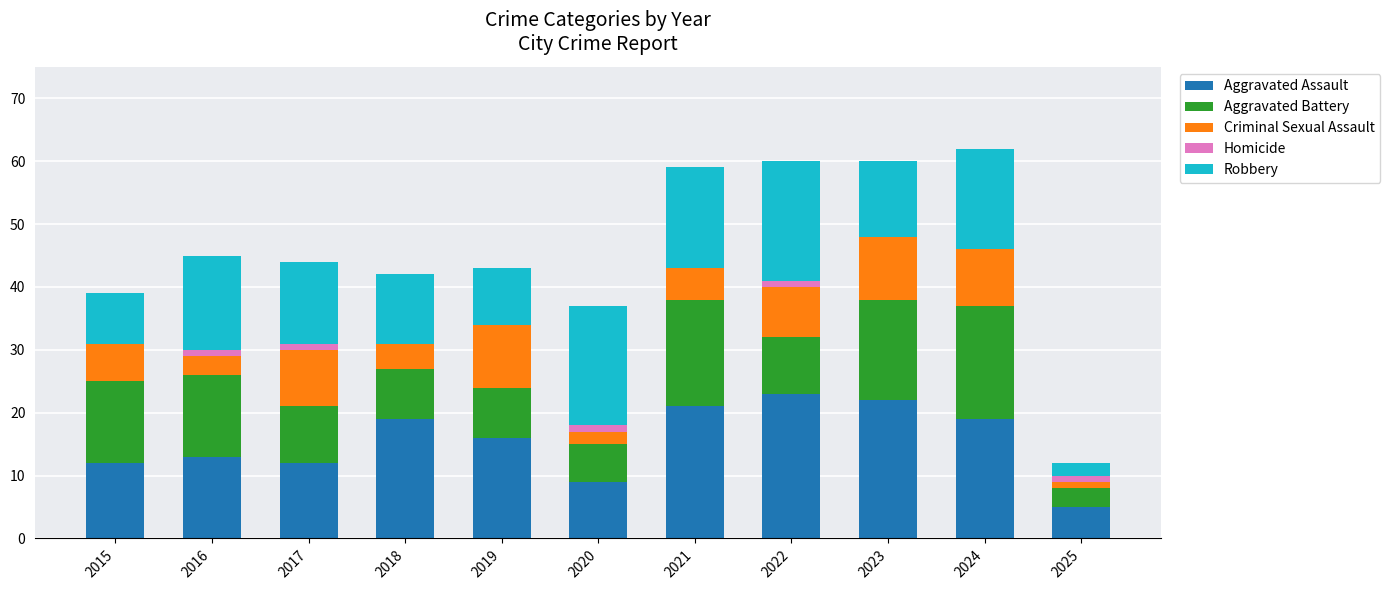

The Aggravated Assault series shows 13 at 2020. True or false?

False